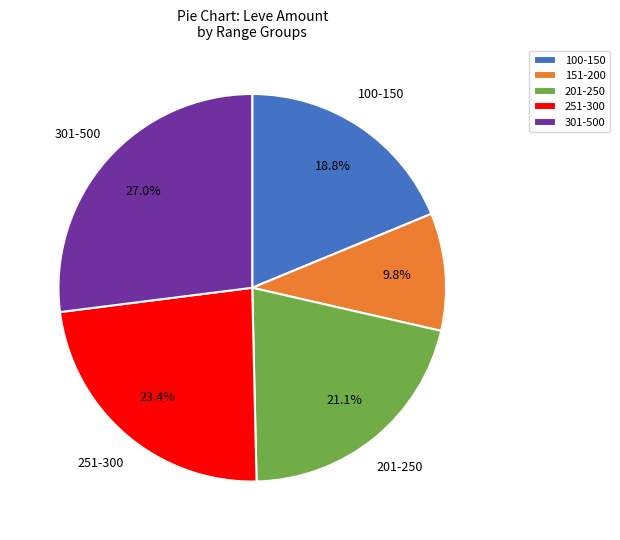

To the nearest percent, what is the difference between the largest and smallest slice percentages?

17%